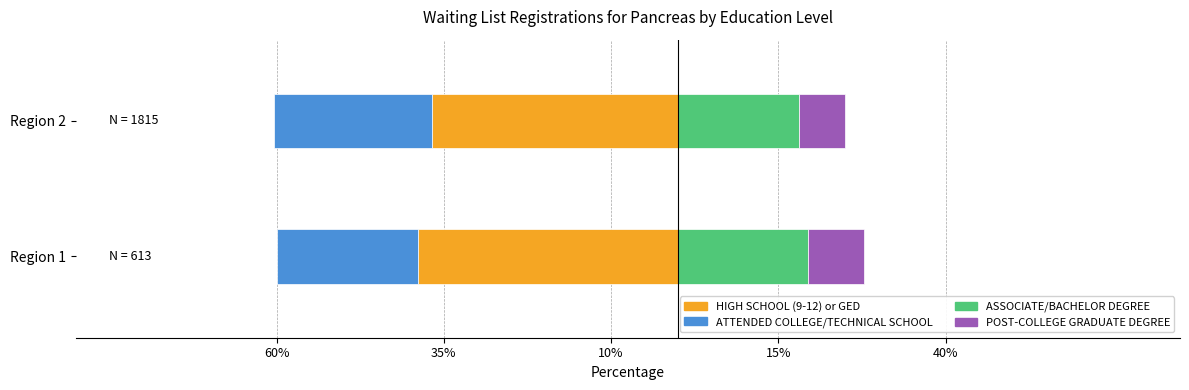

What position from the left is 35%?

2